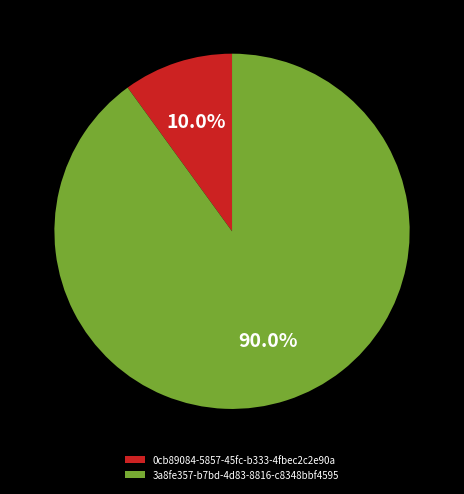

Do 3a8fe357-b7bd-4d83-8816-c8348bbf4595 and 0cb89084-5857-45fc-b333-4fbec2c2e90a together represent more than half of the pie?

Yes